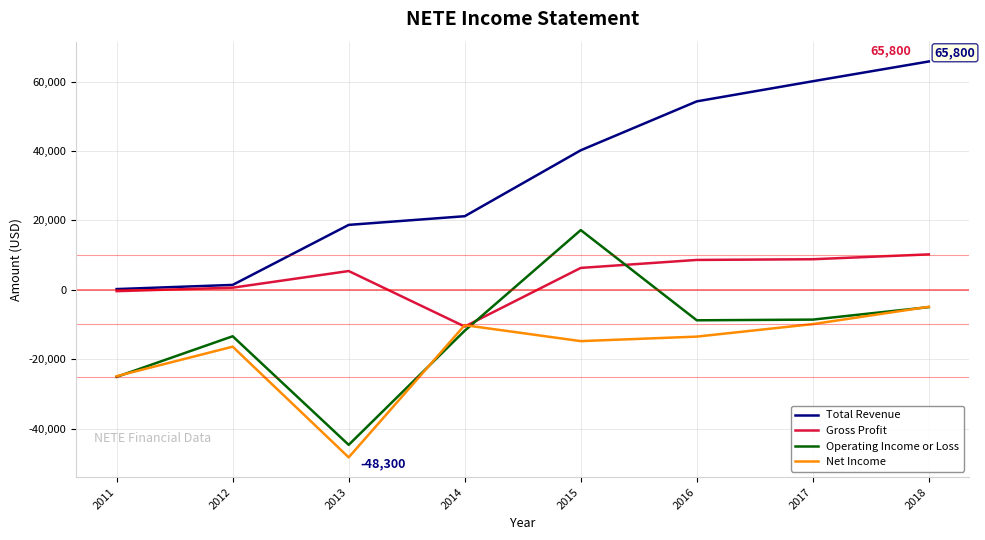

Is it true that Total Revenue equals 54300 at 2016?

True